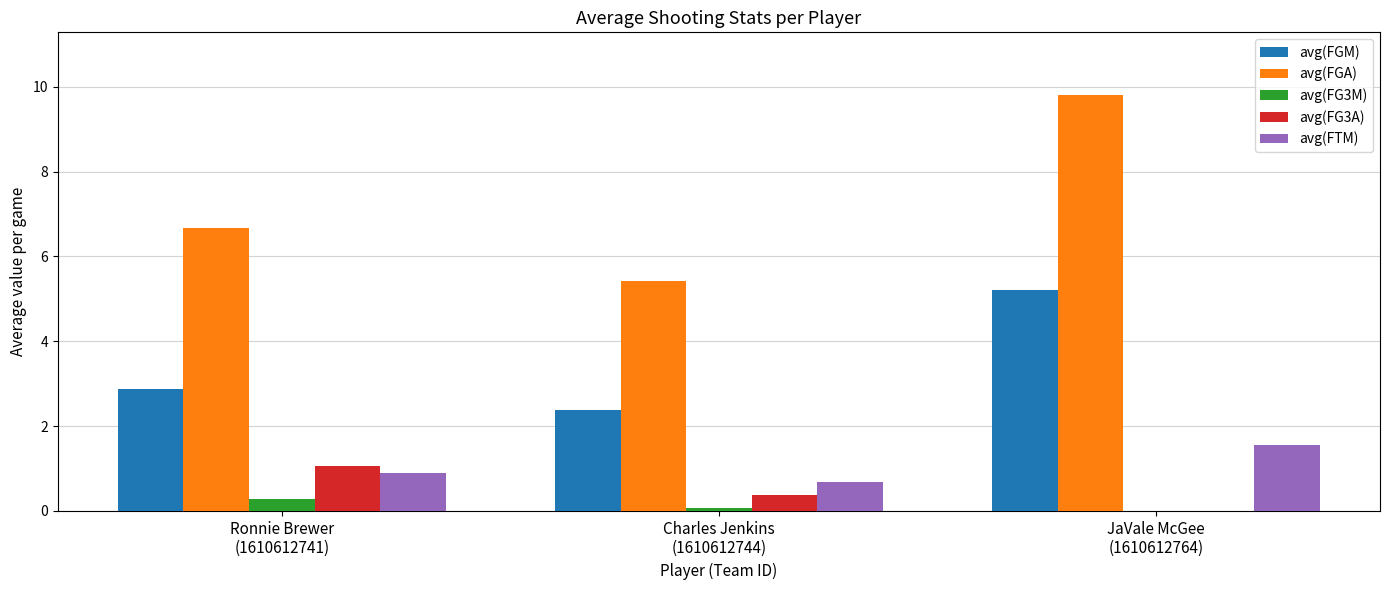

Between Ronnie Brewer
(1610612741) and Charles Jenkins
(1610612744), which series saw the biggest shift?

avg(FGA)